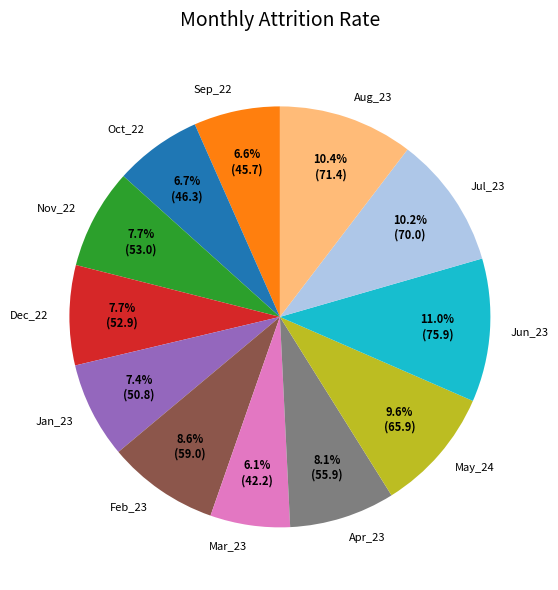

To the nearest percent, what is the difference between the May_24 and Feb_23 slice percentages?

1%